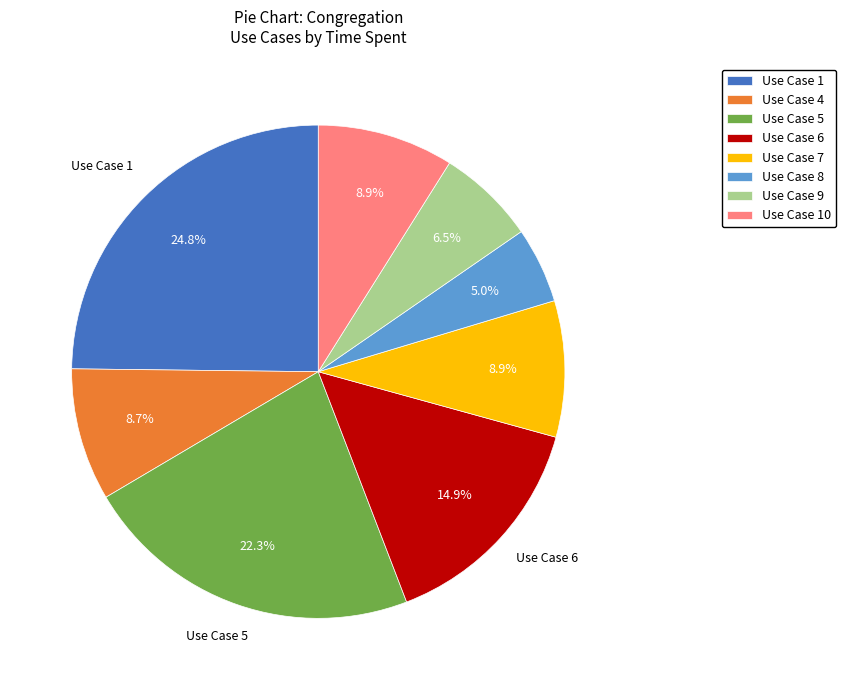

Which slice is the largest?

Use Case 1